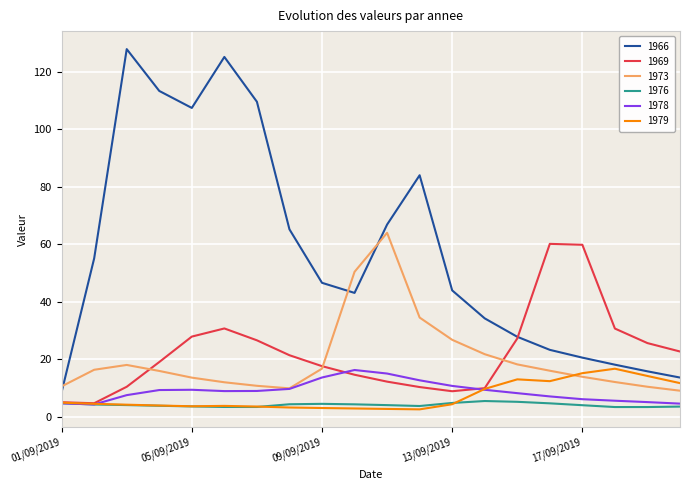

Which series has the widest spread of values?

1966